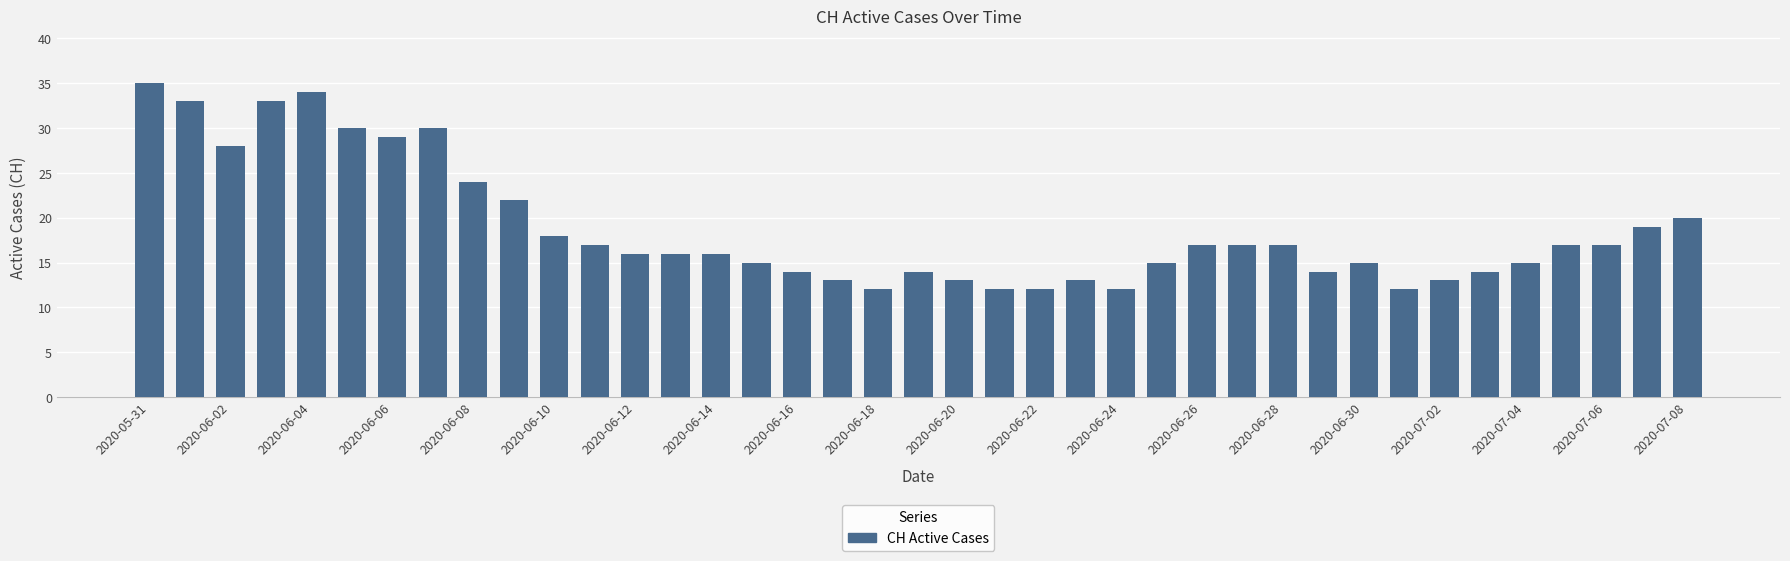

What is the minimum value shown in the chart?

12